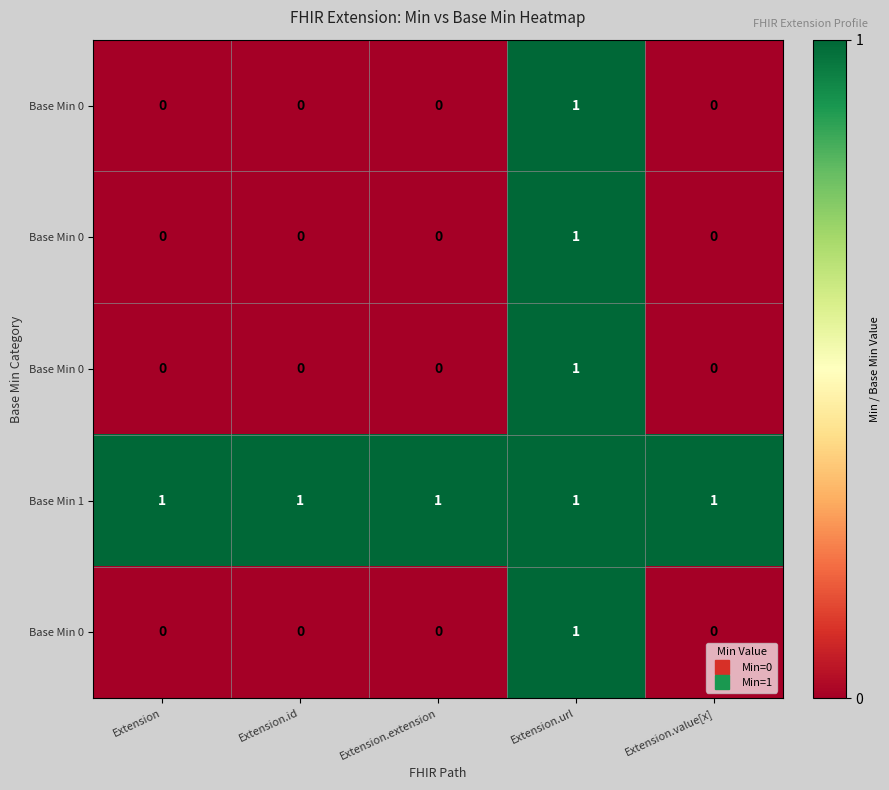

At how many categories does at least one series exceed 0?

5